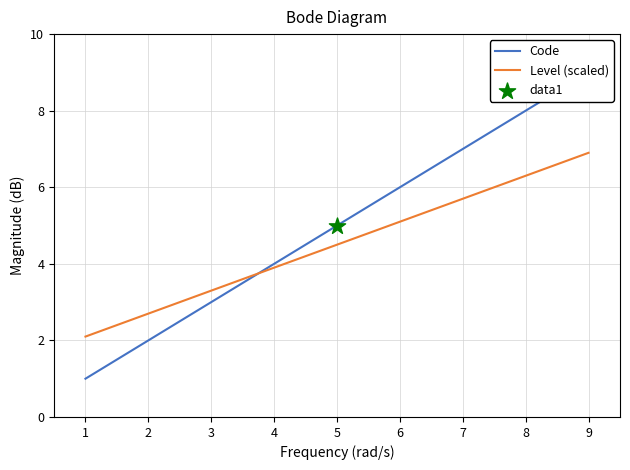

Is the value of Code at 7 greater than the value of Level (scaled) at 5?

Yes